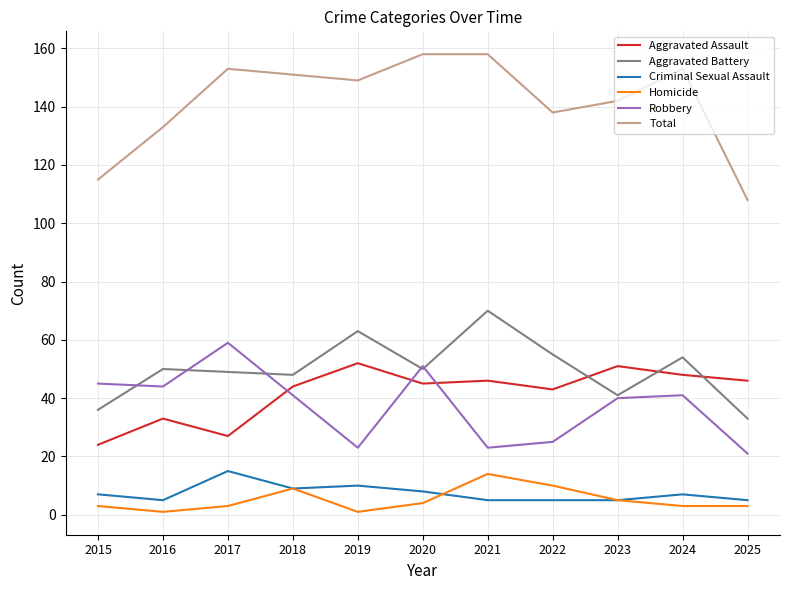

True or false: Robbery and Criminal Sexual Assault cross at least once.

False